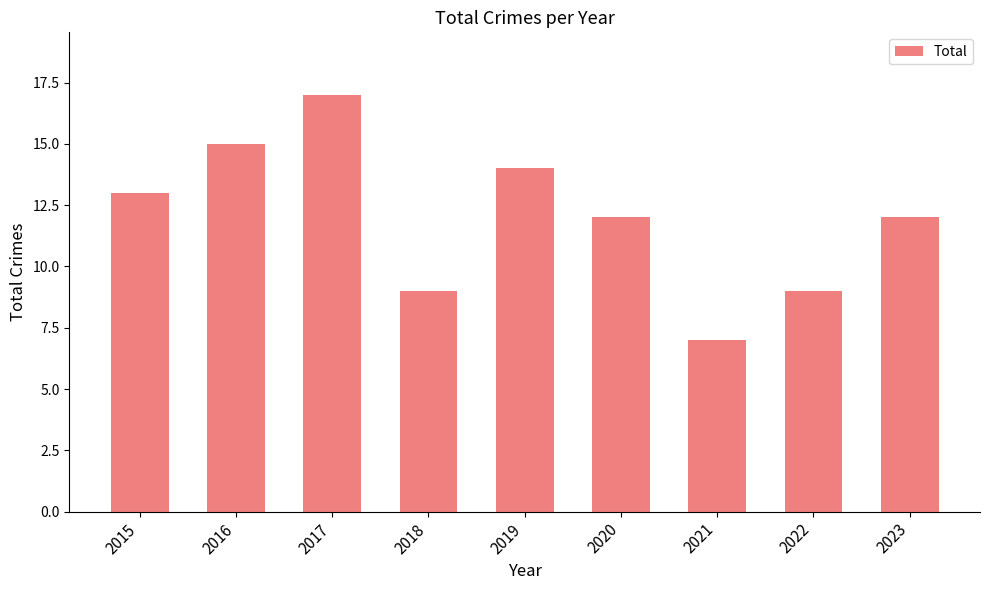

Does the chart contain stacked bars?

No